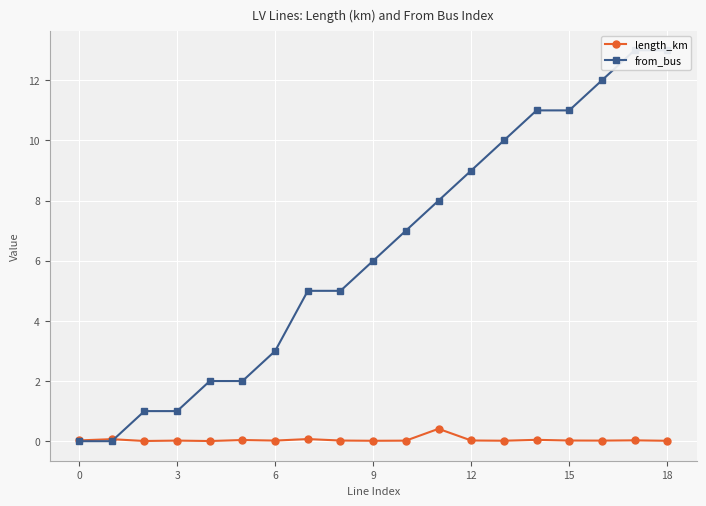

True or false: length_km has more than 0 points higher than both neighbors.

True